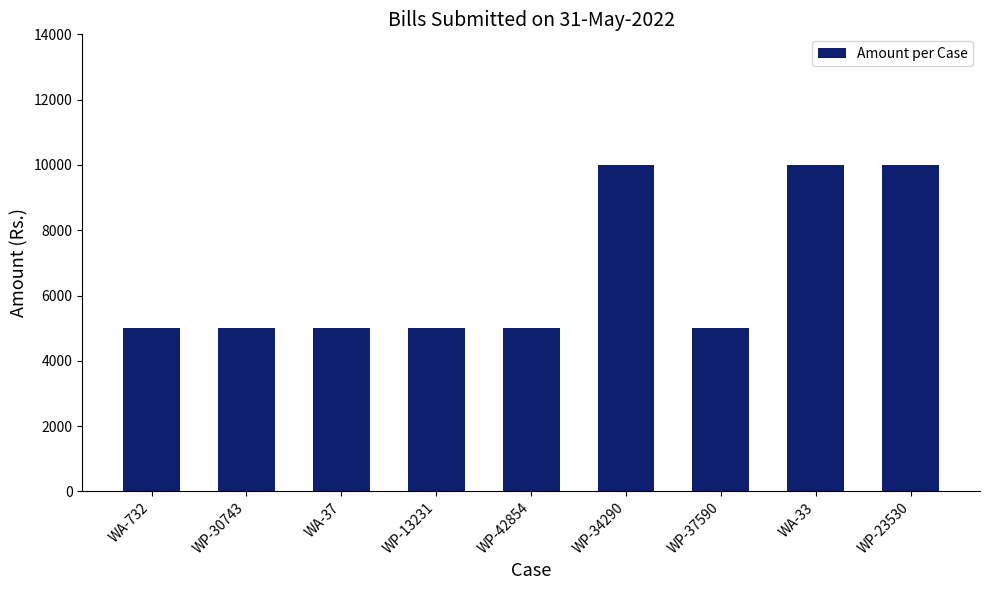

What is the maximum value shown in the chart?

10000